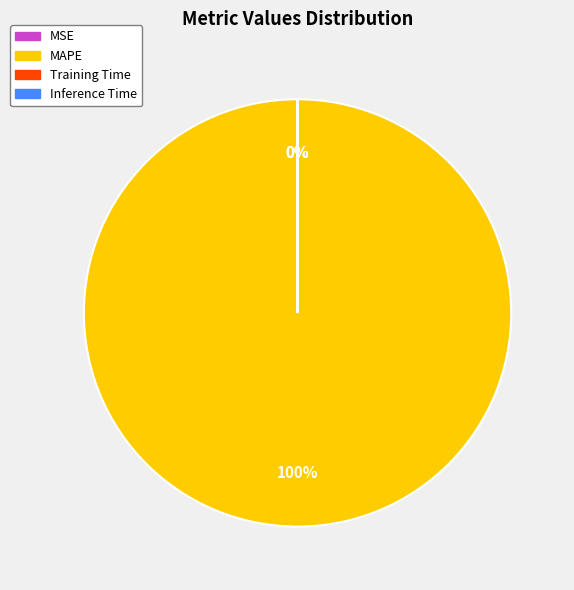

Which category has the biggest portion of the pie?

MAPE